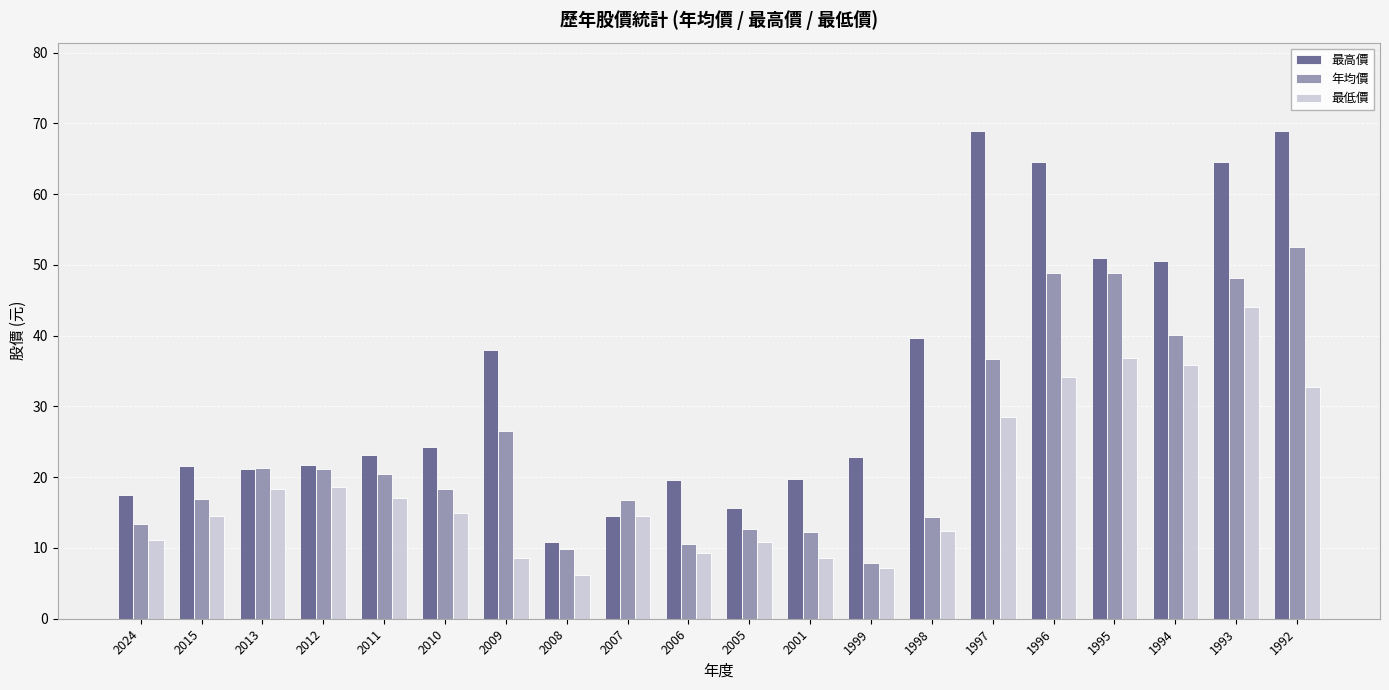

List the series in order of their peak value, highest first.

最高價, 年均價, 最低價